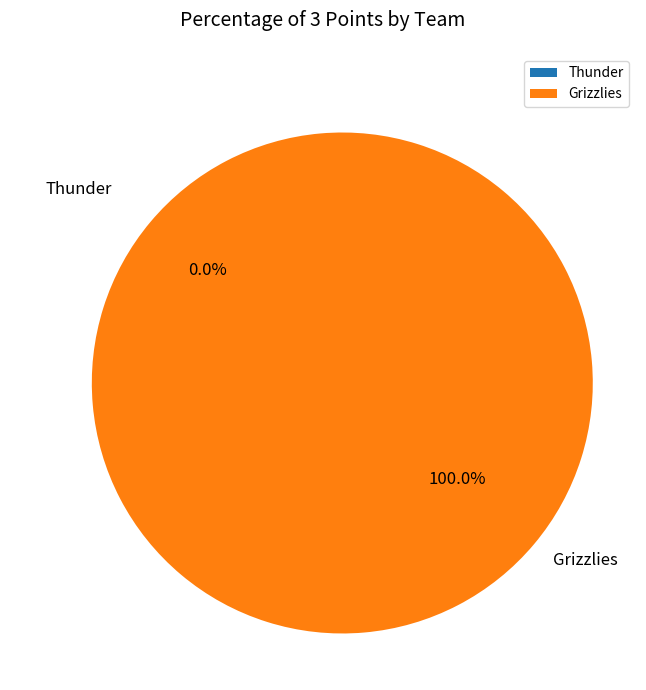

How many segments does this pie chart have?

2